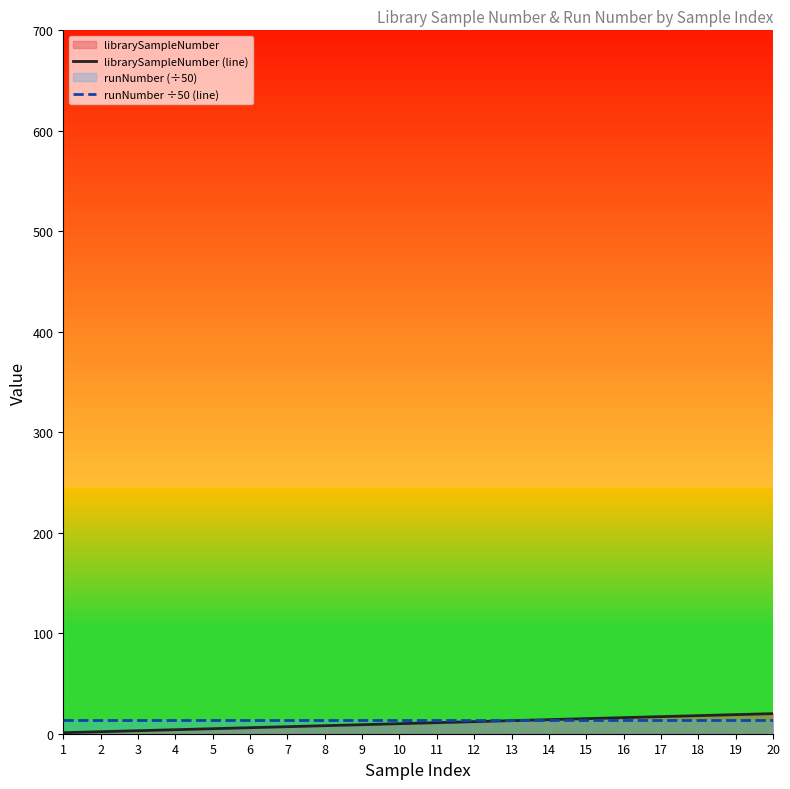

Reading right to left, extract all data points from this chart.

librarySampleNumber (line): 20.0	19.0	18.0	17.0	16.0	15.0	14.0	13.0	12.0	11.0	10.0	9.0	8.0	7.0	6.0	5.0	4.0	3.0	2.0	1.0
runNumber ÷50 (line): 13.2	13.2	13.2	13.2	13.2	13.2	13.2	13.2	13.2	13.2	13.2	13.2	13.2	13.2	13.2	13.2	13.2	13.2	13.2	13.2